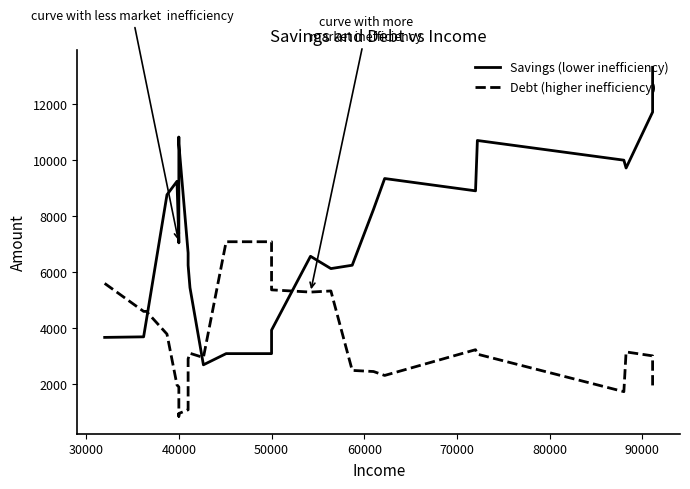

True or false: Debt (higher inefficiency) and Savings (lower inefficiency) cross at least once.

True